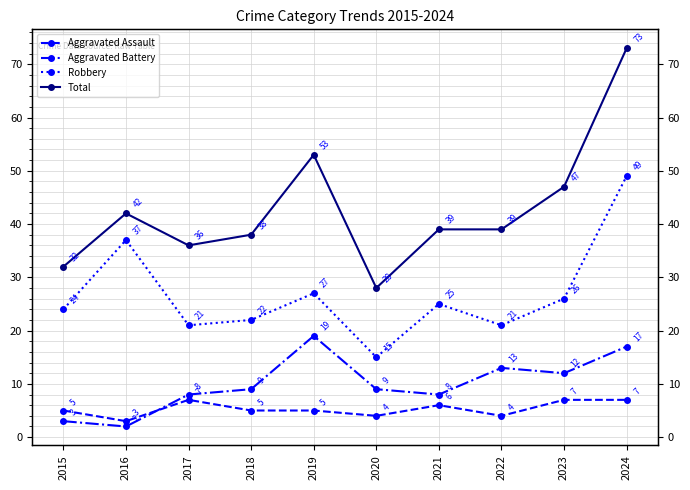

Which series changed the most between 2022 and 2024?

Total